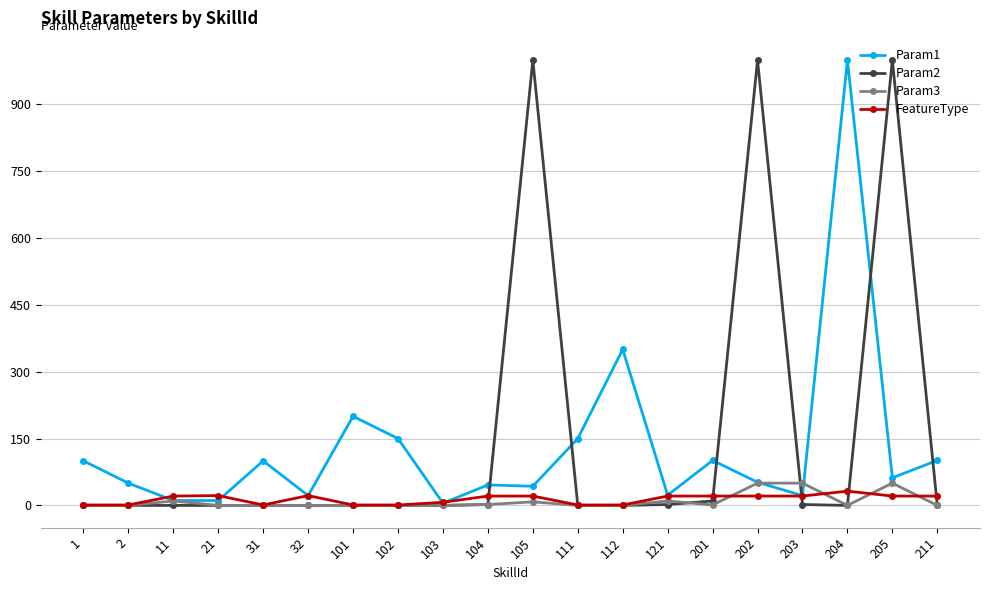

Is this an area chart (filled region under the line)?

No